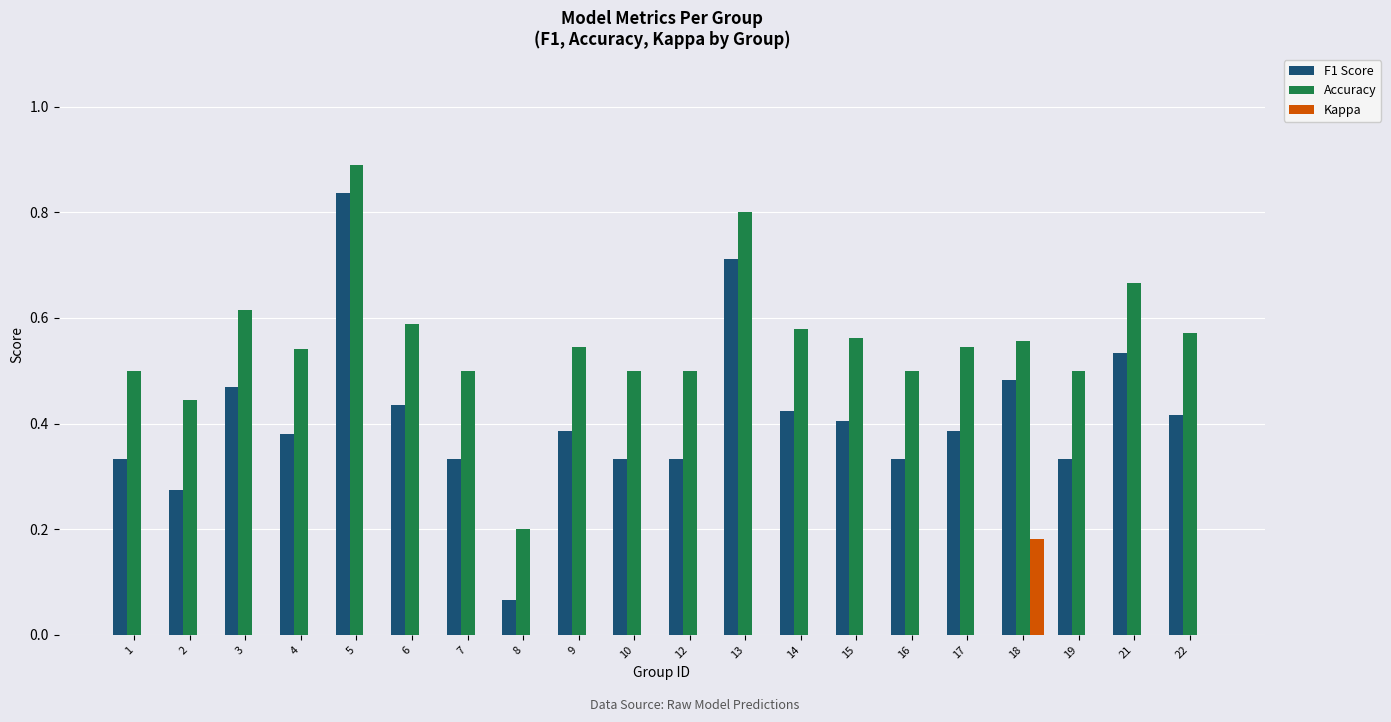

Which label corresponds to the largest value in the chart?

5